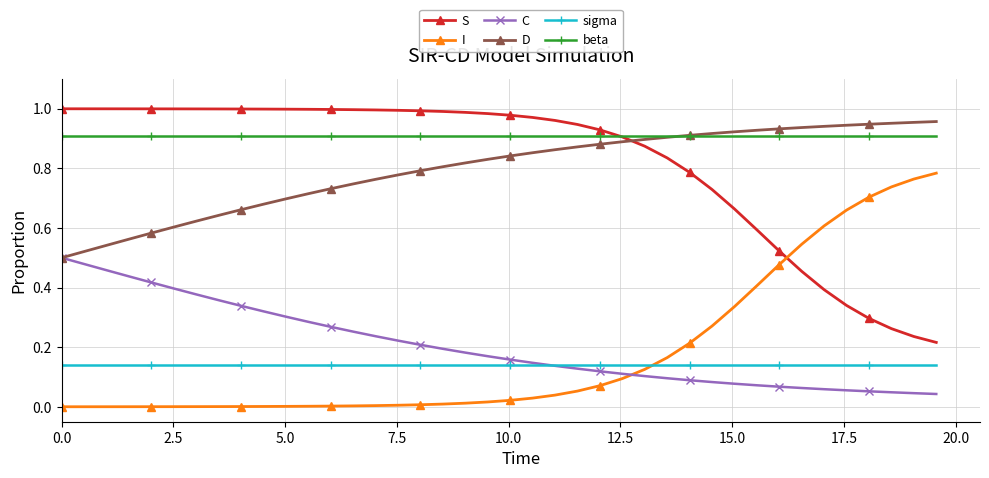

Which series has the largest total across all categories?

beta